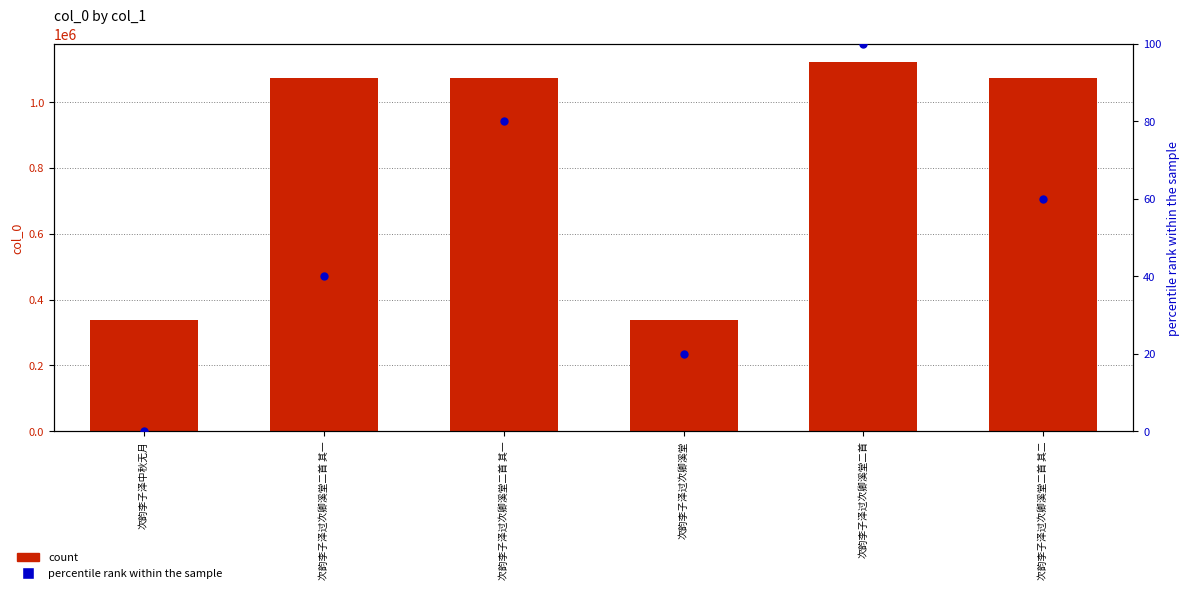

Which series reaches the minimum Y coordinate?

percentile rank within the sample